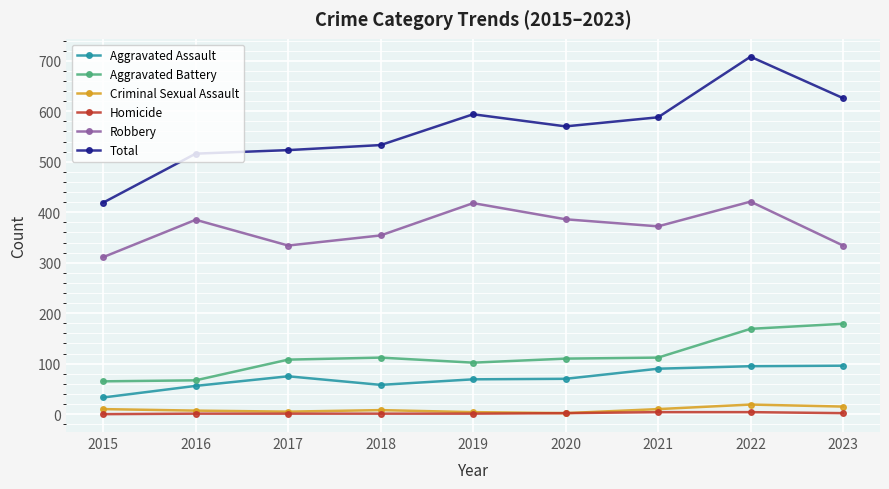

What are all the series names shown in the legend?

Aggravated Assault, Aggravated Battery, Criminal Sexual Assault, Homicide, Robbery, Total